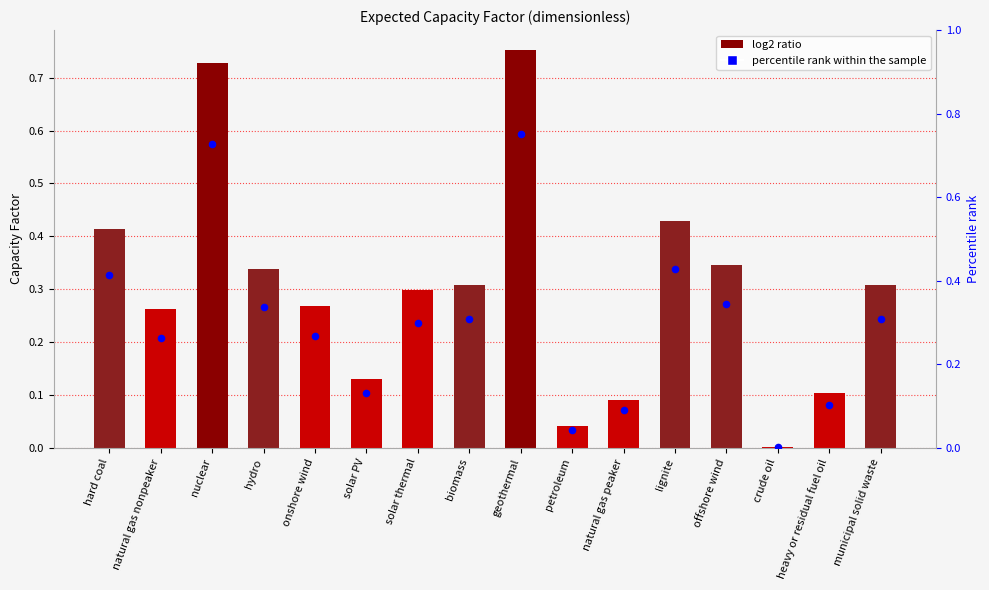

Which series has the largest total across all categories?

capacity factor